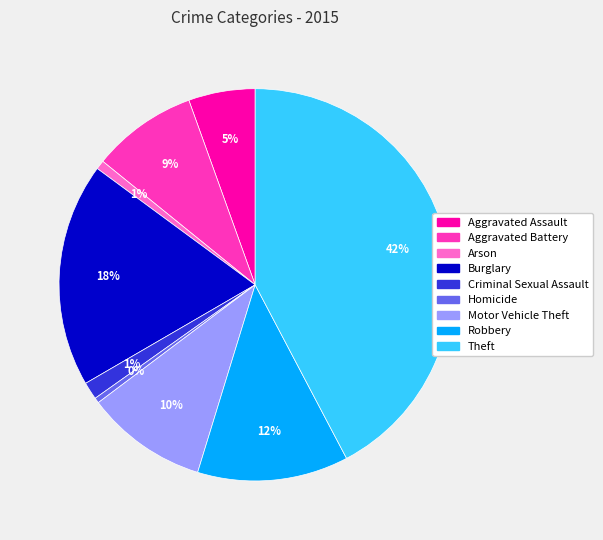

Is the sum of Arson and Homicide greater than half?

No